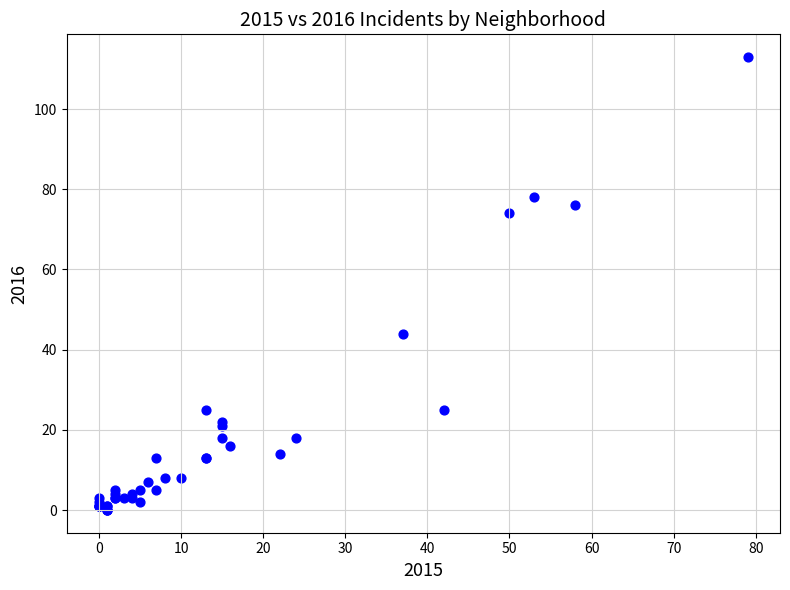

What Y value in the scatter plot is closest to 56?

44